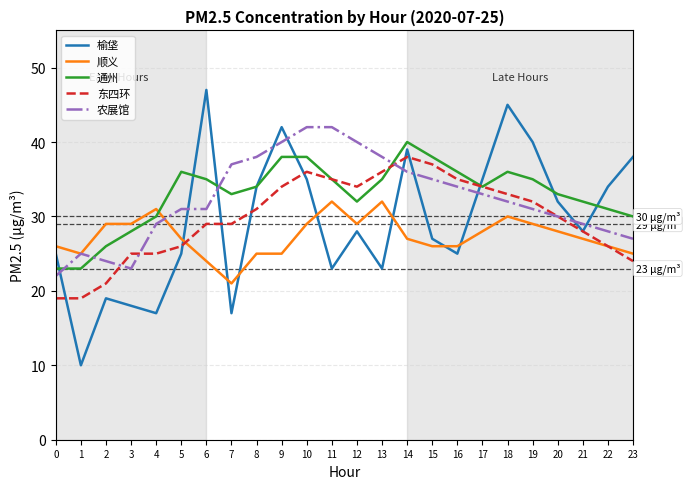

Reading right to left, extract all data points from this chart.

榆垡: 38	34	28	32	40	45	35	25	27	39	23	28	23	35	42	34	17	47	25	17	18	19	10	25
顺义: 25	26	27	28	29	30	28	26	26	27	32	29	32	29	25	25	21	24	27	31	29	29	25	26
通州: 30	31	32	33	35	36	34	36	38	40	35	32	35	38	38	34	33	35	36	30	28	26	23	23
东四环: 24	26	28	30	32	33	34	35	37	38	36	34	35	36	34	31	29	29	26	25	25	21	19	19
农展馆: 27	28	29	30	31	32	33	34	35	36	38	40	42	42	40	38	37	31	31	29	23	24	25	22